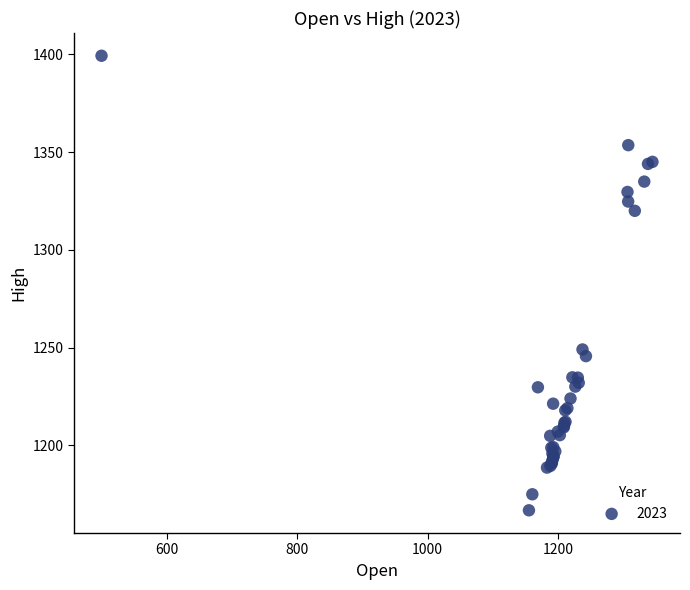

What Y value in the scatter plot is closest to 1283?

1249.0